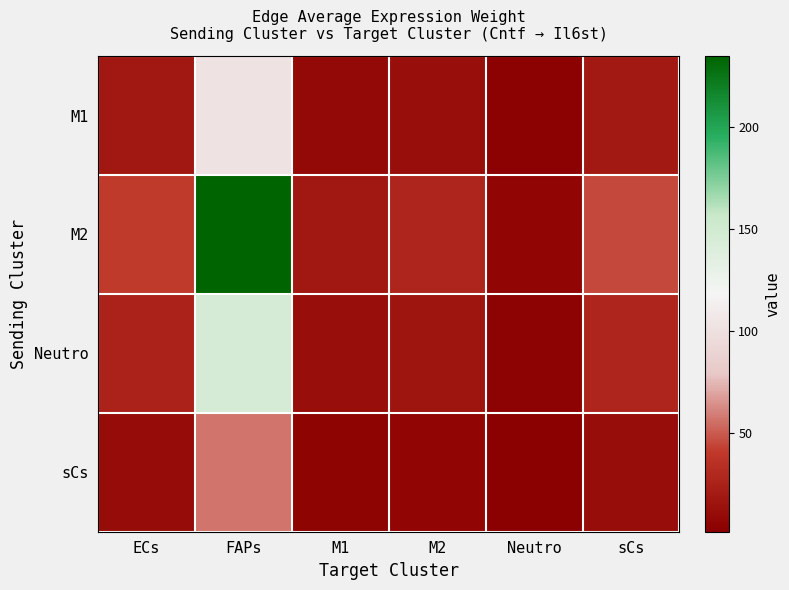

List the series in order of their peak value, highest first.

M2, Neutro, M1, sCs